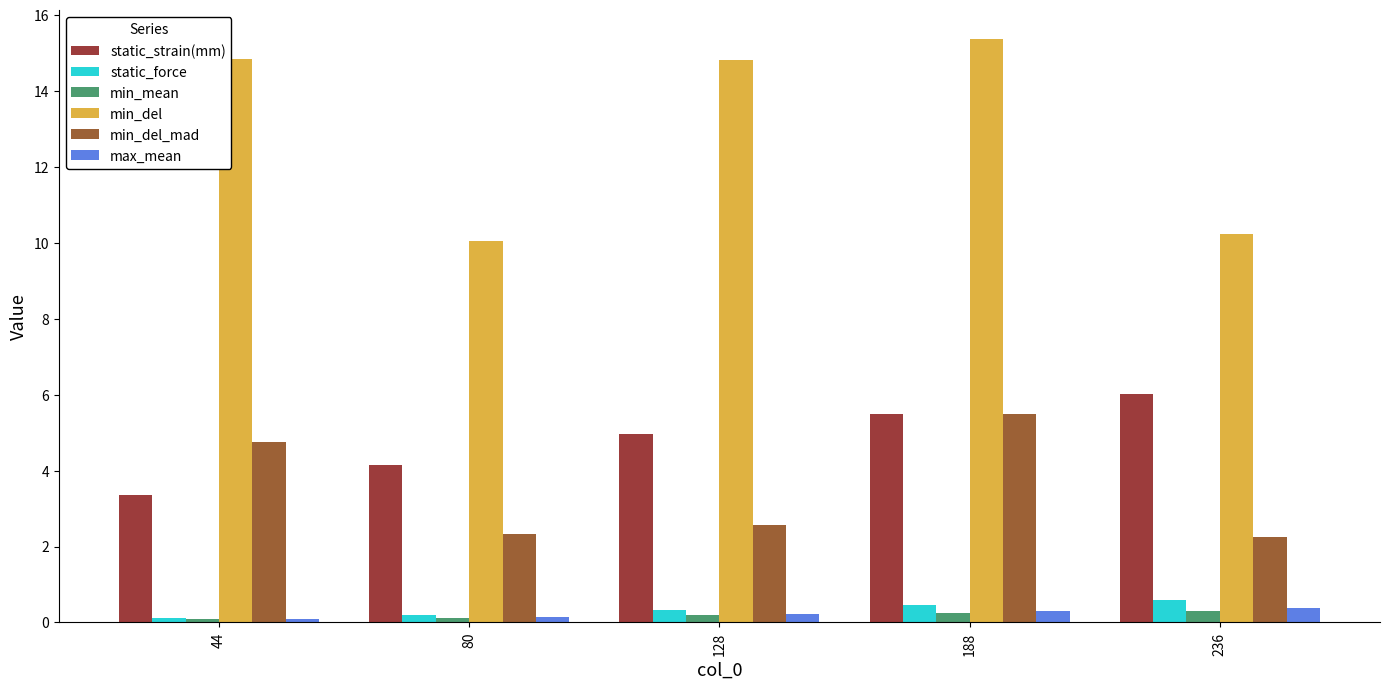

Which series has the largest range (max minus min)?

min_del